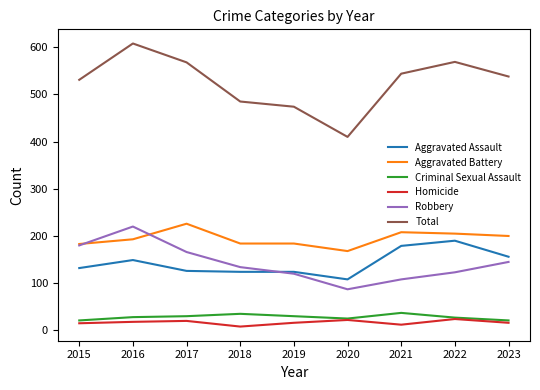

Is this an area chart (filled region under the line)?

No